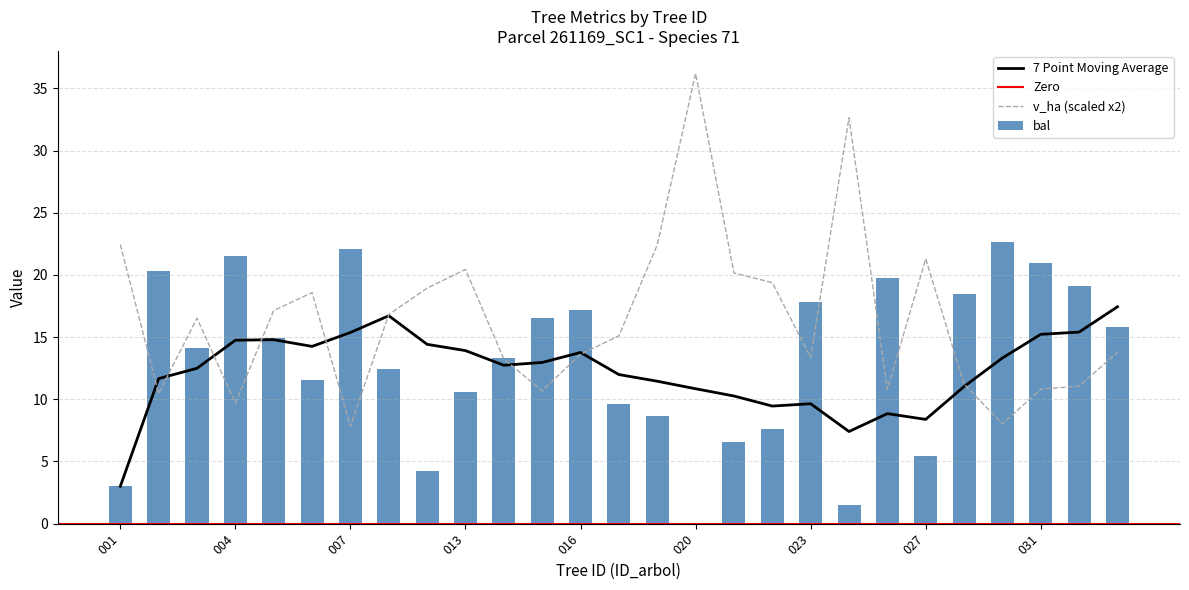

Reading left to right, extract all data points from this chart.

bal: 3.0	20.3	14.2	21.5	15.0	11.6	22.1	12.4	4.2	10.6	13.3	16.5	17.2	9.7	8.7	0.0	6.5	7.6	17.8	1.5	19.7	5.4	18.5	22.6	20.9	19.1	15.8
v_ha: 22.4	10.5	16.5	9.7	17.1	18.6	7.8	16.8	18.9	20.4	13.2	10.7	13.6	15.1	22.4	36.2	20.2	19.4	13.4	32.6	10.8	21.3	11.2	8.0	10.8	11.1	13.8